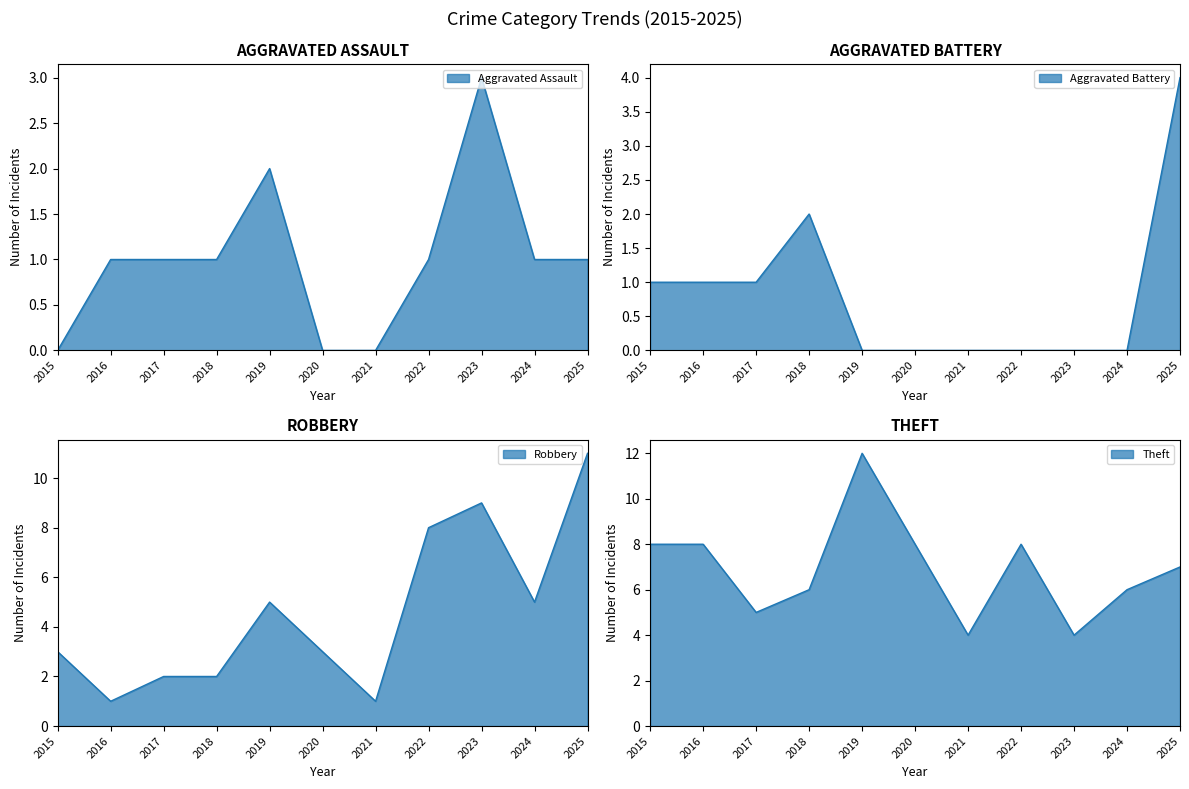

List the series in order of their peak value, highest first.

Theft, Robbery, Aggravated Battery, Aggravated Assault